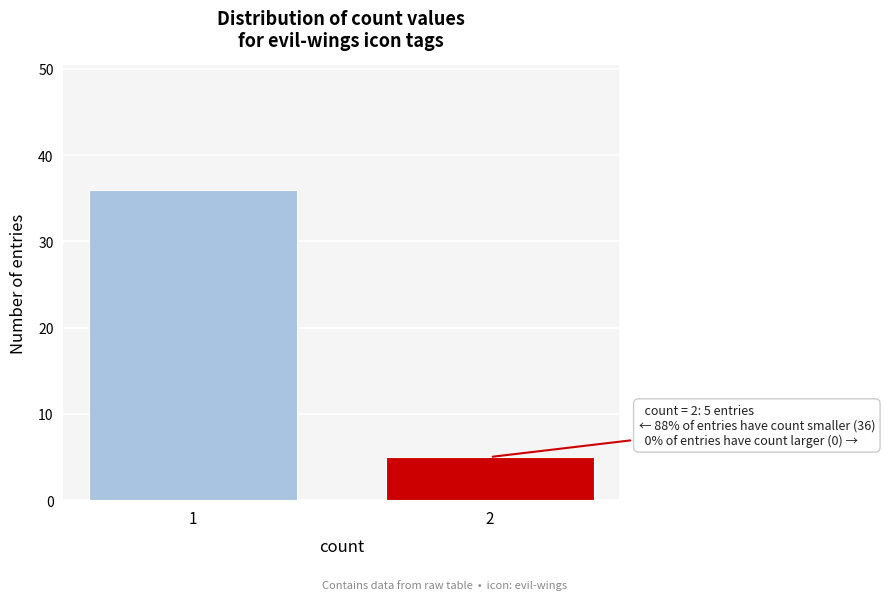

Reading left to right, list all the values displayed in this chart.

1=36	2=5